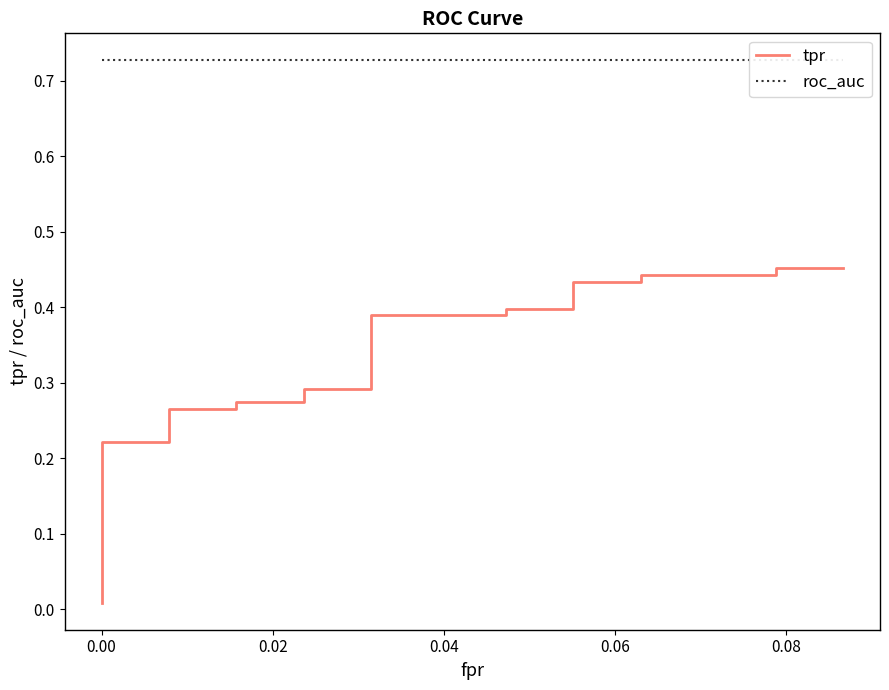

Is it true that tpr equals 0.4 at 0.08?

False